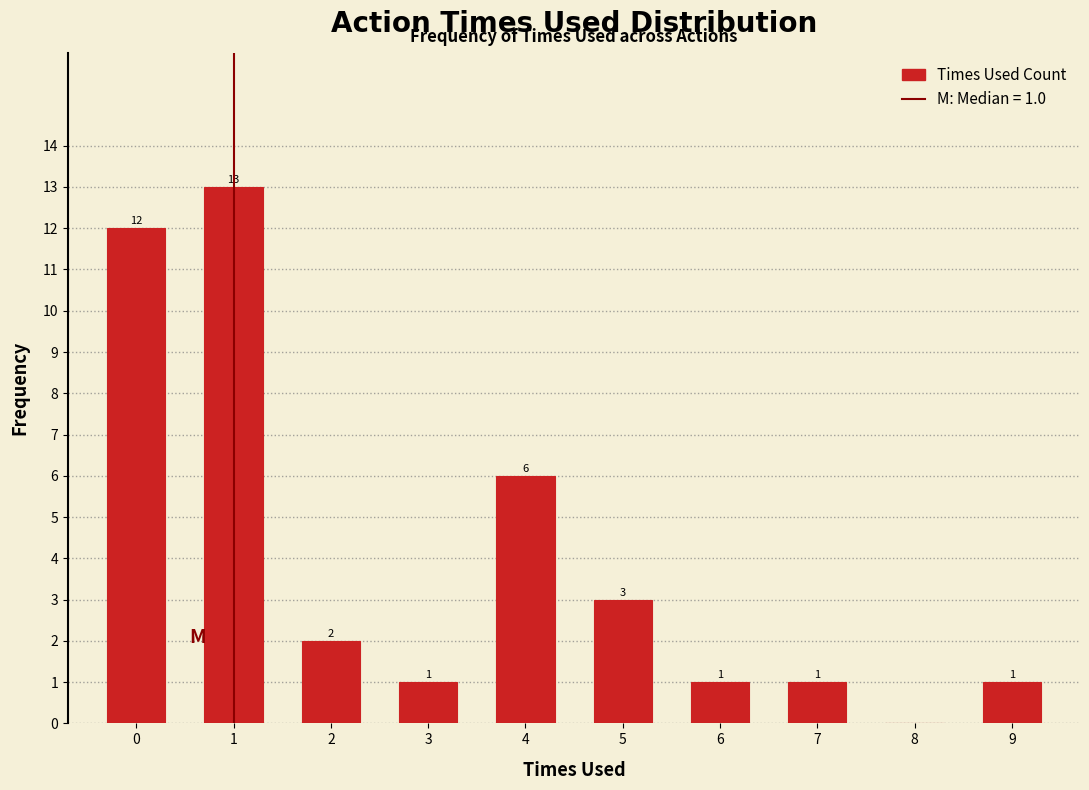

Reading left to right, transcribe all the data shown in this chart.

0=12	1=13	2=2	3=1	4=6	5=3	6=1	7=1	8=0	9=1